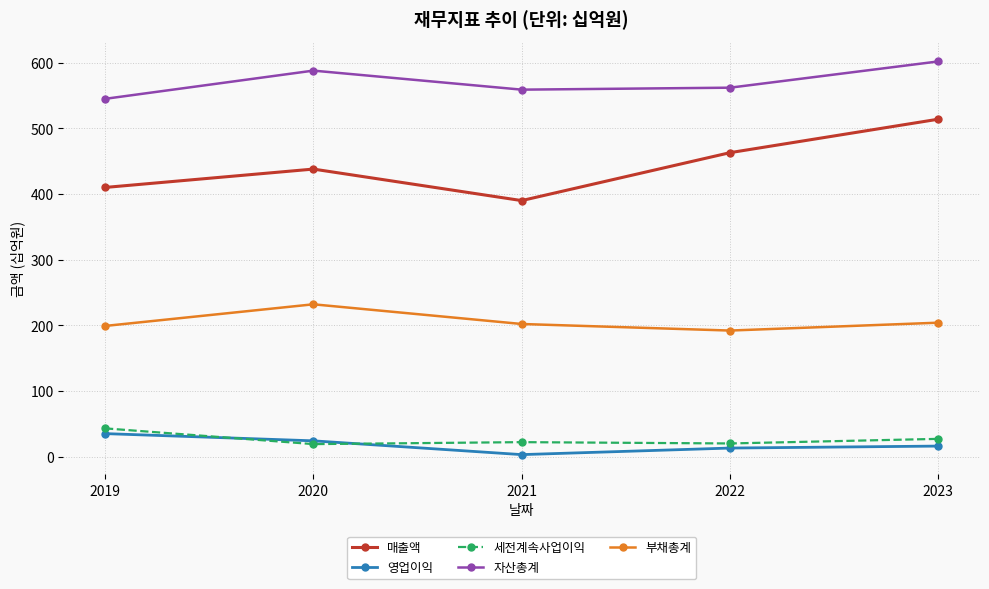

What is the sum of the 영업이익 values at 2019 and 2020?

59